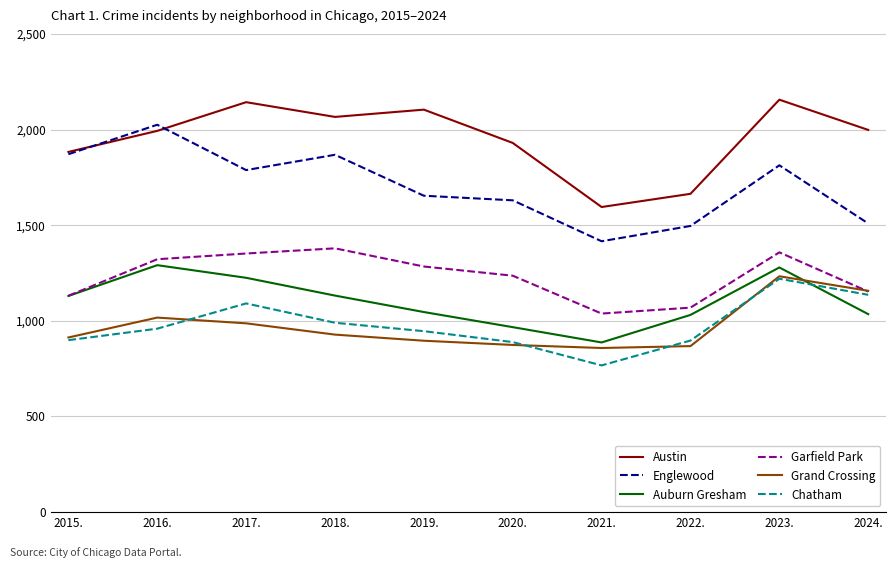

At which label does Garfield Park first exceed 1284?

2016.